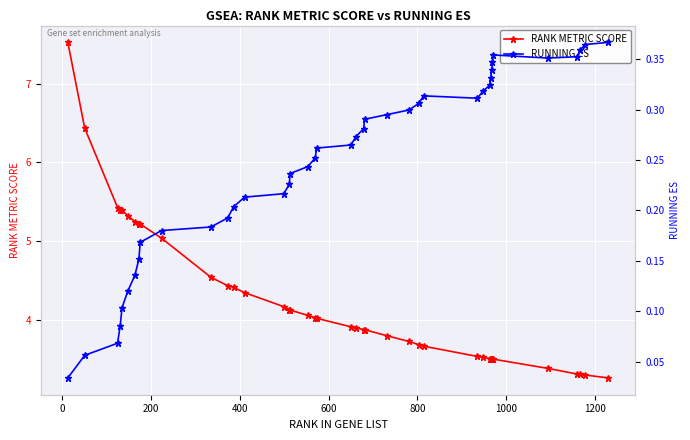

List the series in order of their overall mean, lowest first.

RUNNING ES, RANK METRIC SCORE